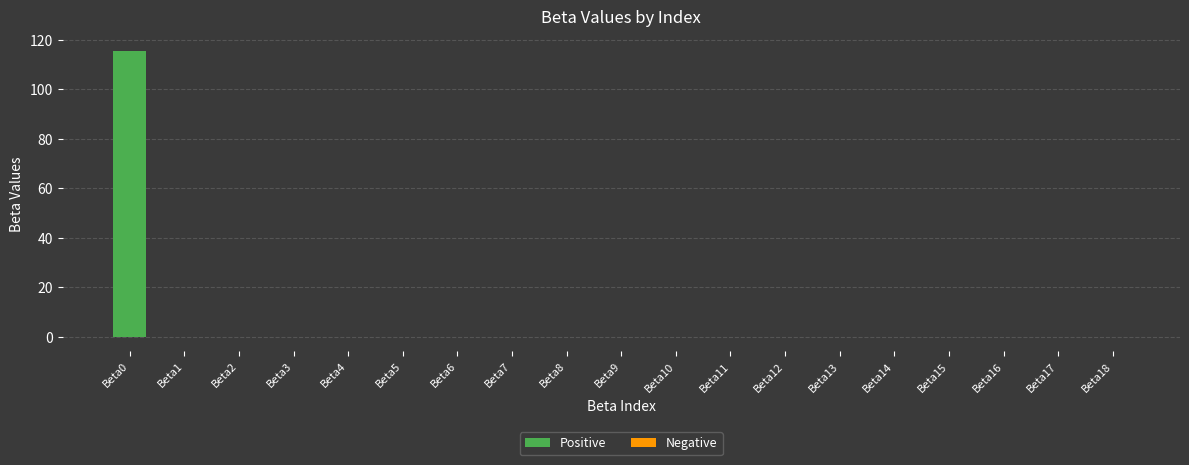

How many data points does each series have?

19